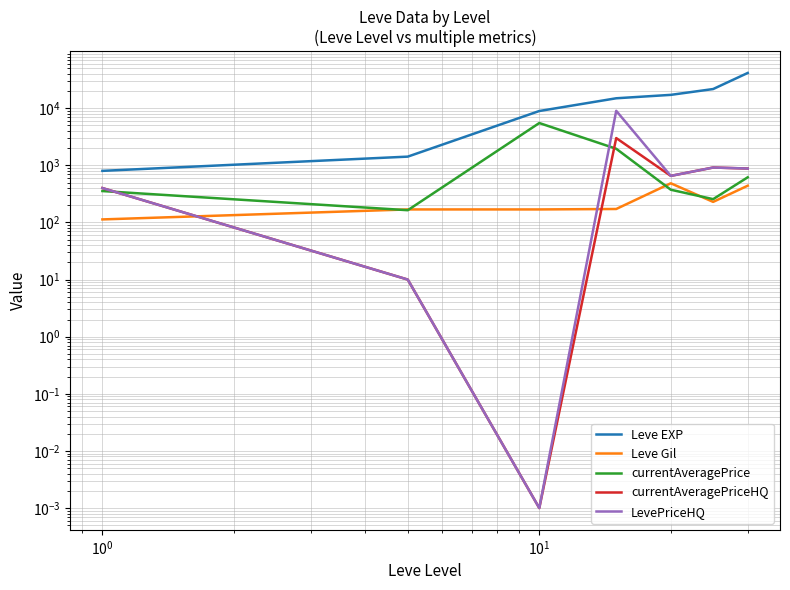

Which series ends up on top after the final intersection of currentAveragePrice and LevePriceHQ?

LevePriceHQ